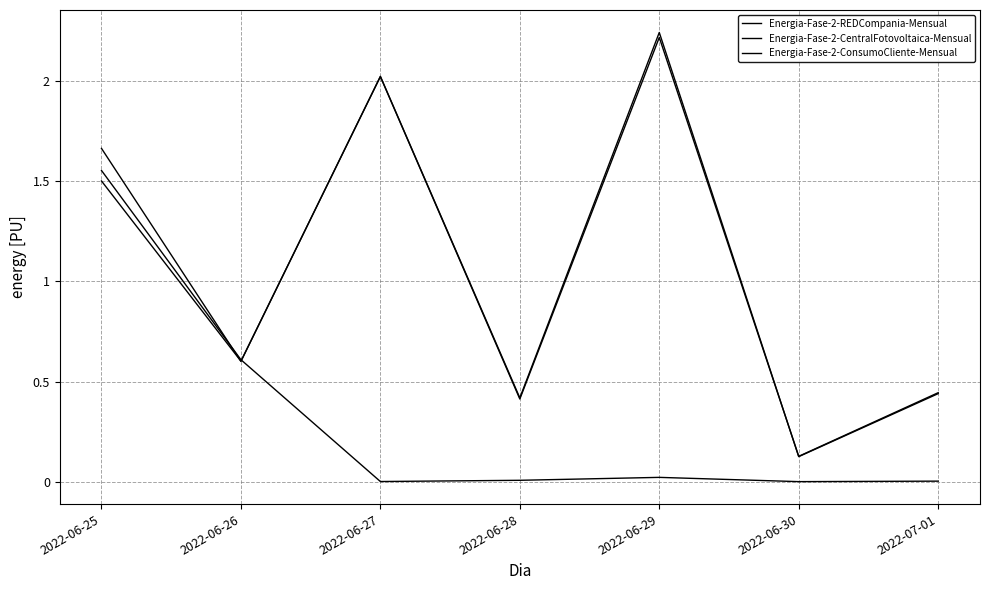

What is the label of the 3rd point from the right?

2022-06-29